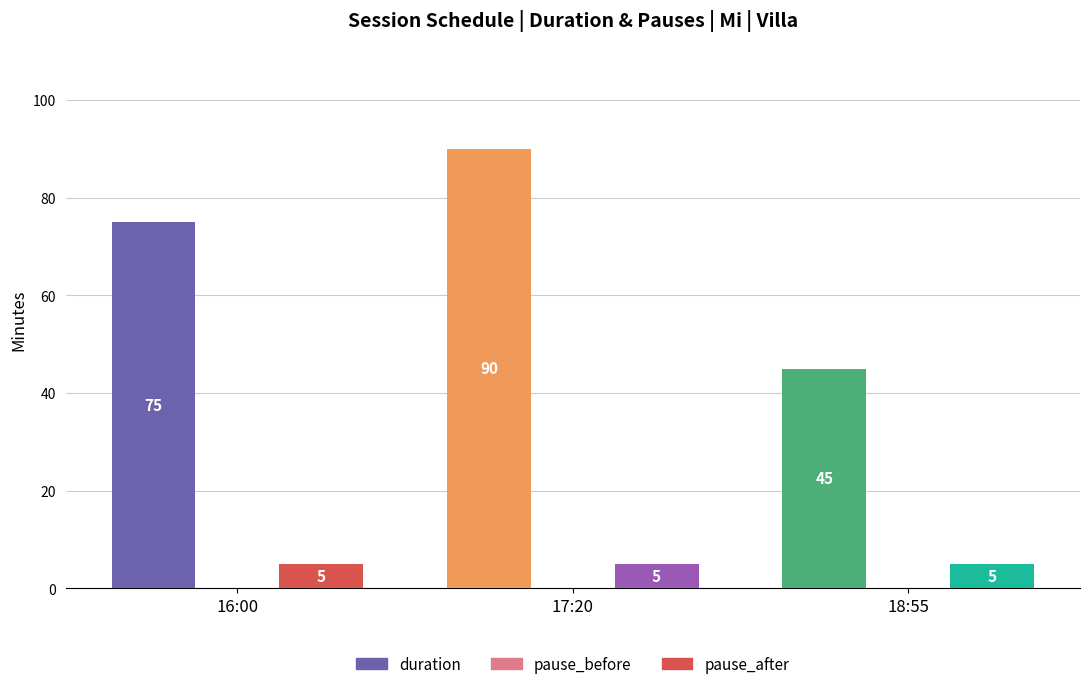

What is the average value of the duration series?

70